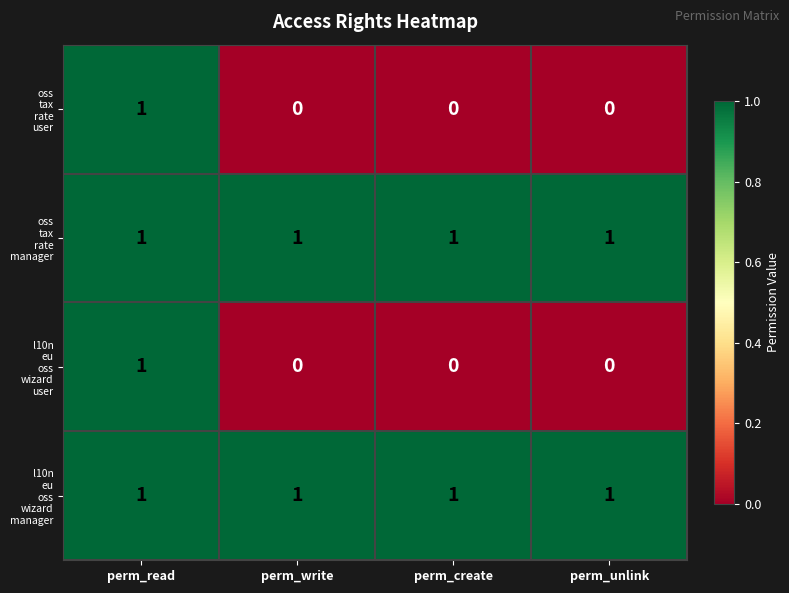

At how many categories does at least one series exceed 0?

4